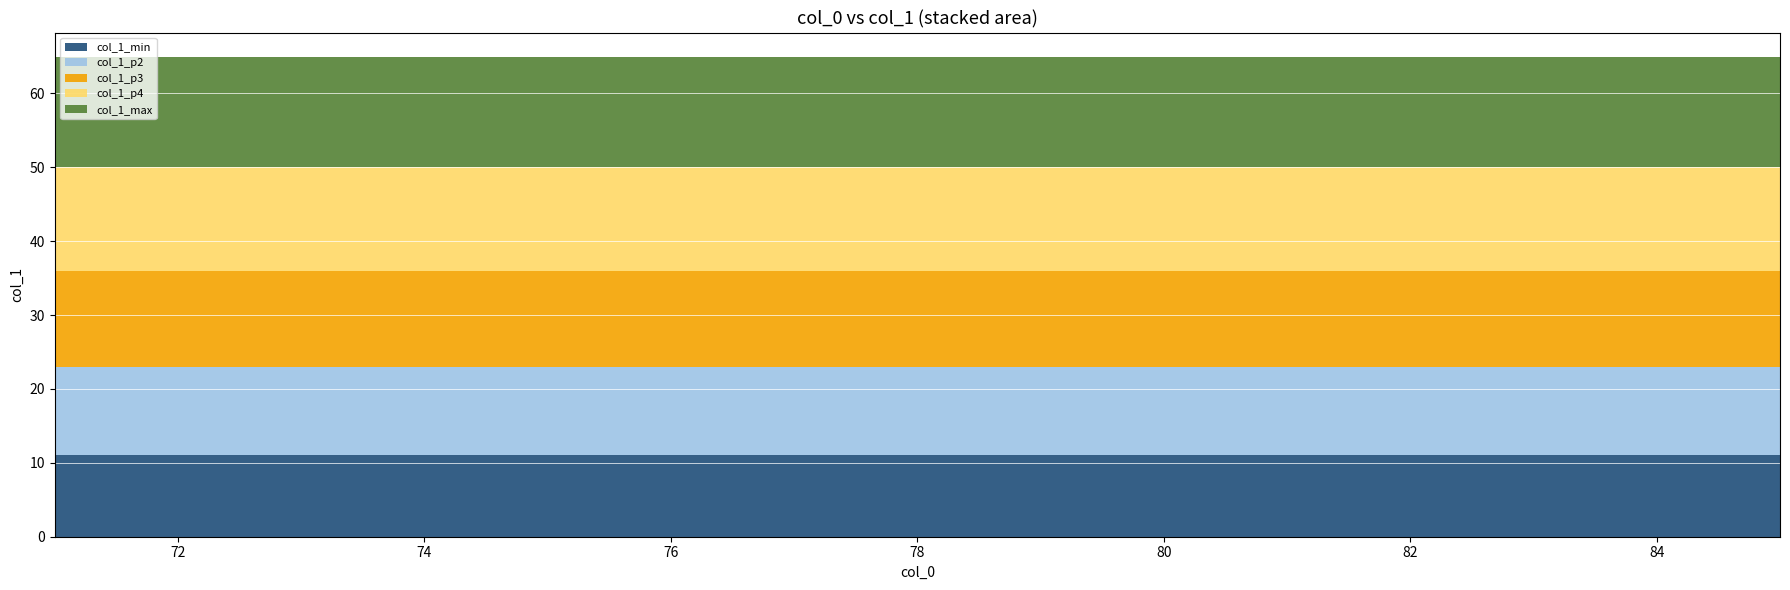

Reading left to right, list all the values displayed in this chart.

col_1_min: 11	11	11	11	11	11	11	11	11	11	11	11	11	11	11
col_1_p2: 12	12	12	12	12	12	12	12	12	12	12	12	12	12	12
col_1_p3: 13	13	13	13	13	13	13	13	13	13	13	13	13	13	13
col_1_p4: 14	14	14	14	14	14	14	14	14	14	14	14	14	14	14
col_1_max: 15	15	15	15	15	15	15	15	15	15	15	15	15	15	15